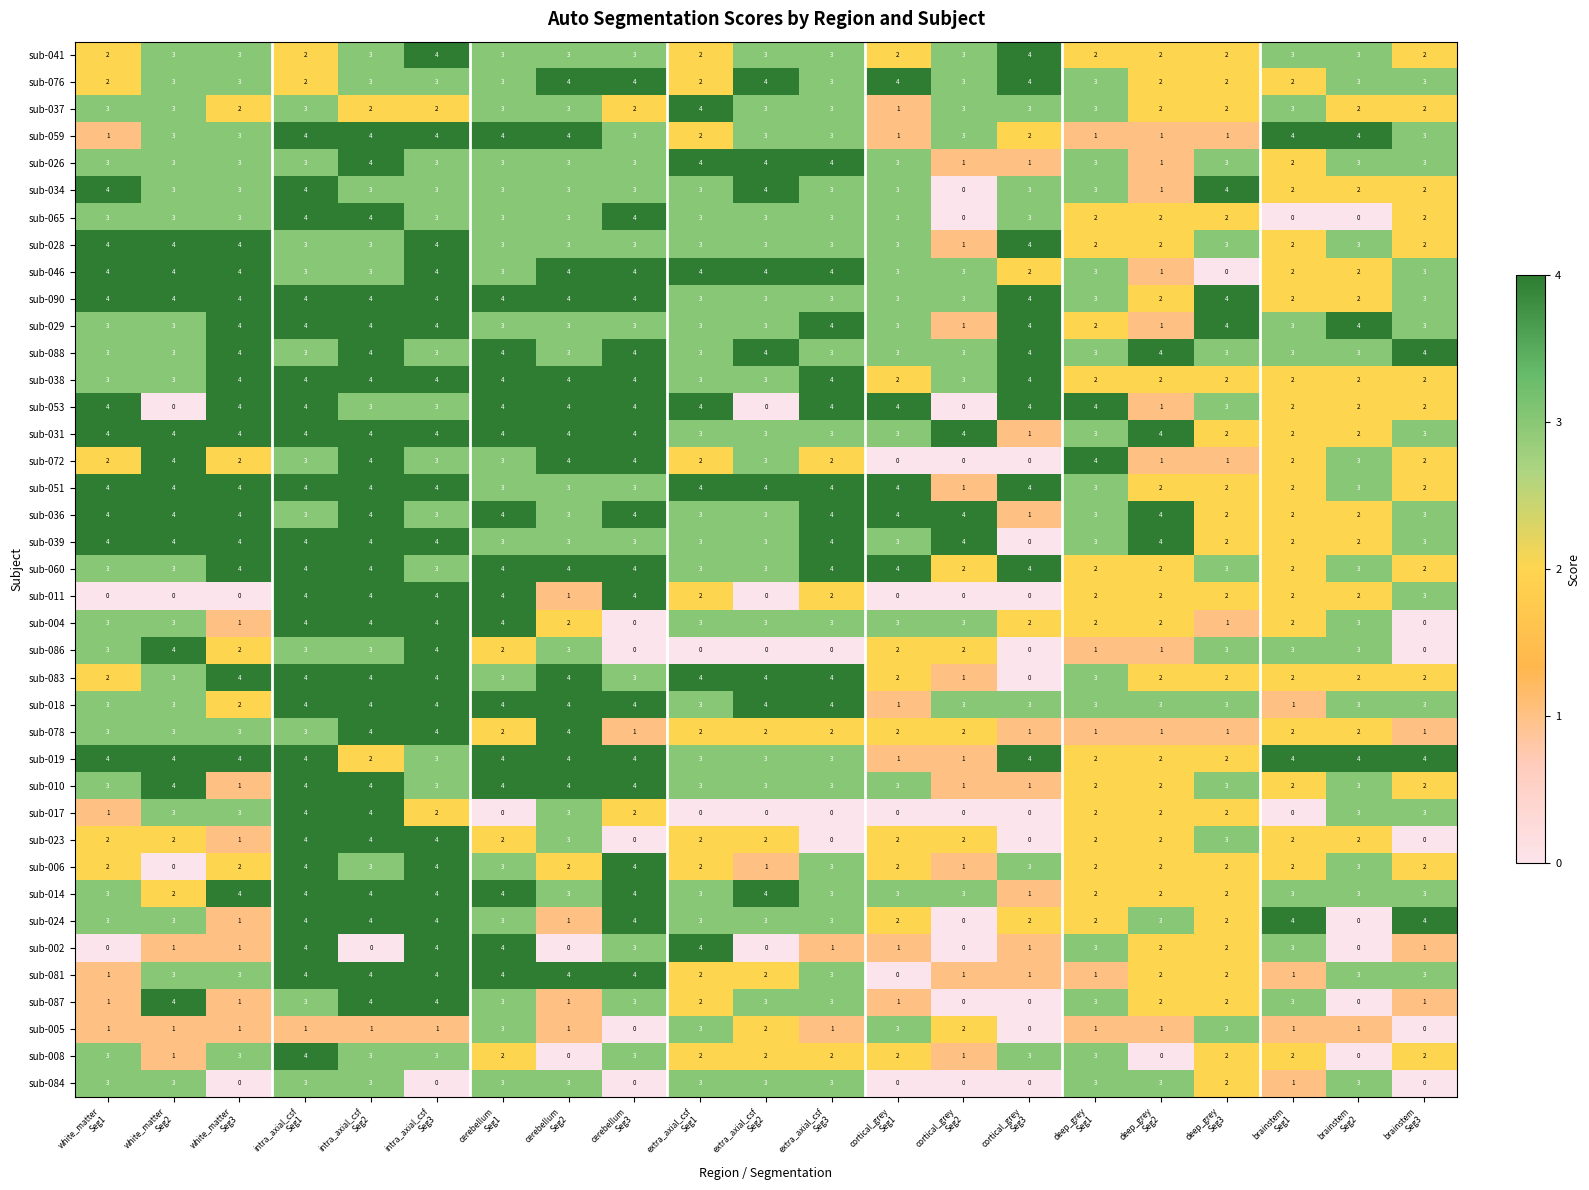

What is the difference between the second highest and minimum values in the sub-002 series?

4